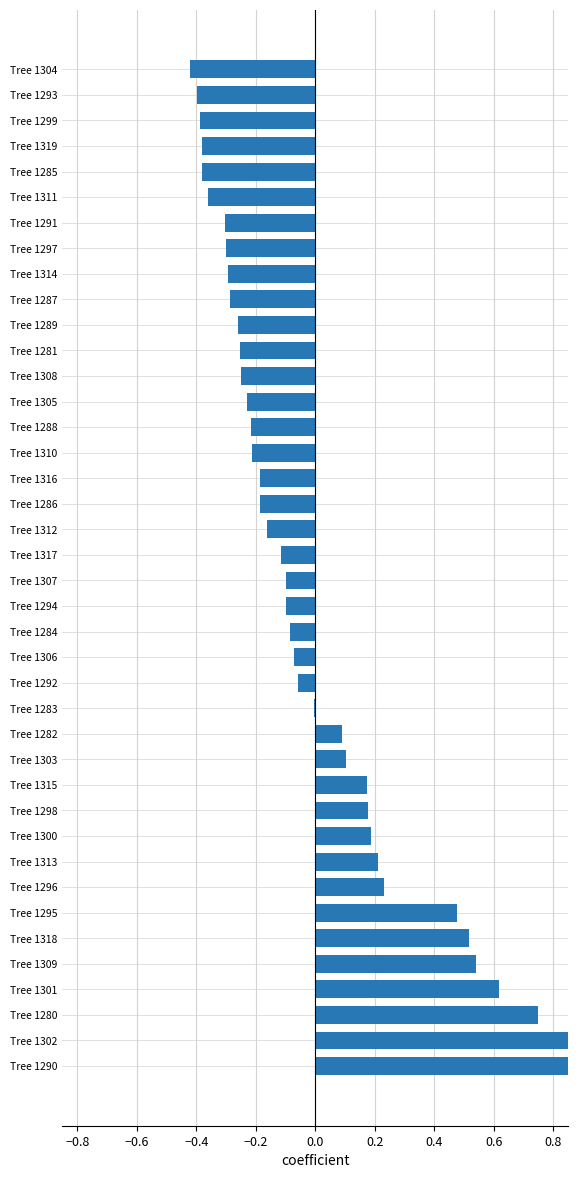

What is the difference between the values at Tree 1288 and Tree 1287?

0.1